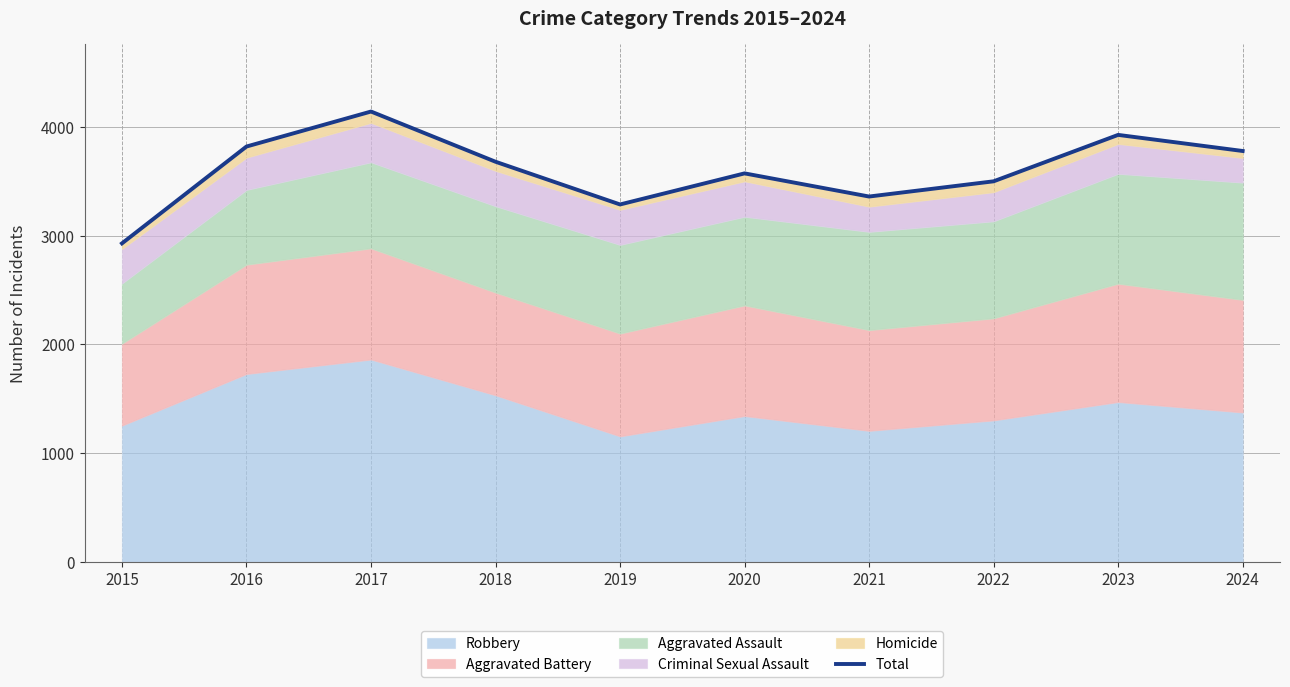

How many interior local peaks (higher than both neighbors) does the data have?

3